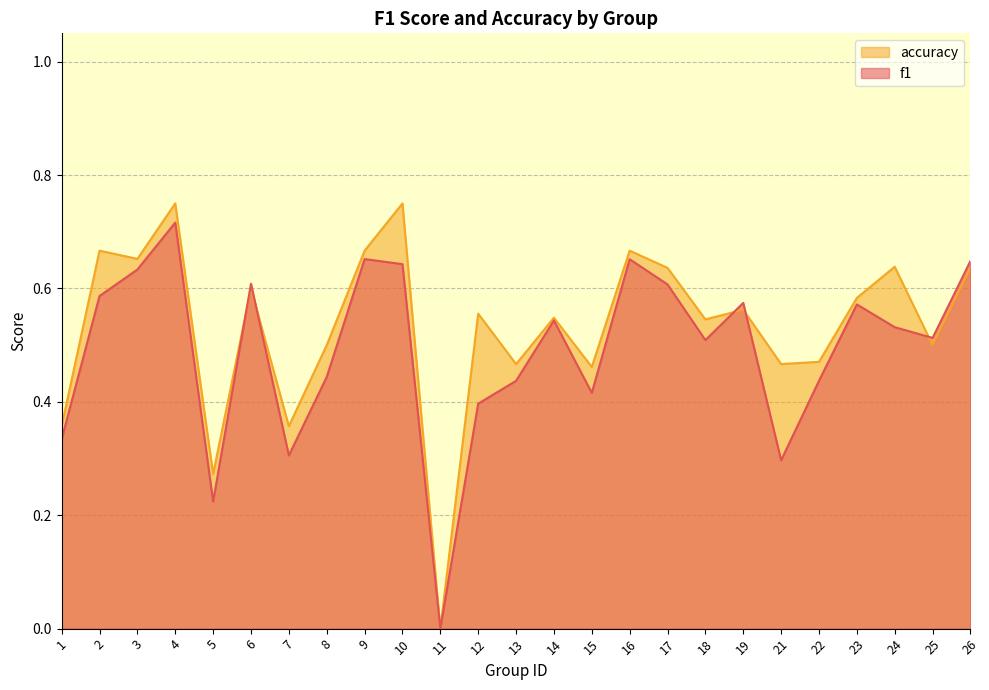

The value of accuracy at 18 is 0.1. True or false?

False